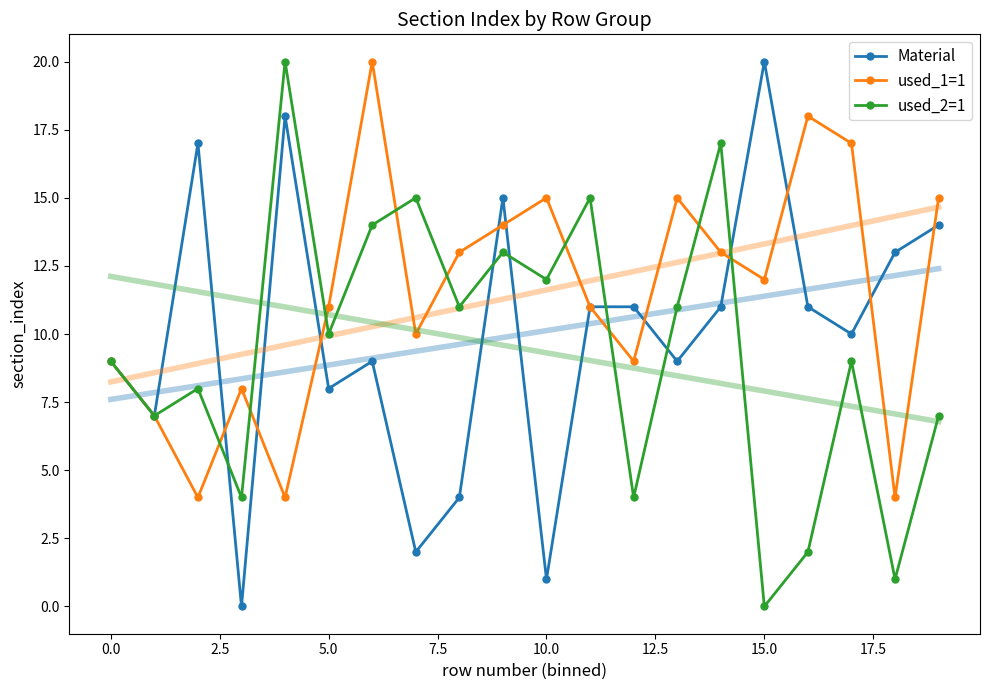

True or false: used_1=1 has more than 2 points higher than both neighbors.

True